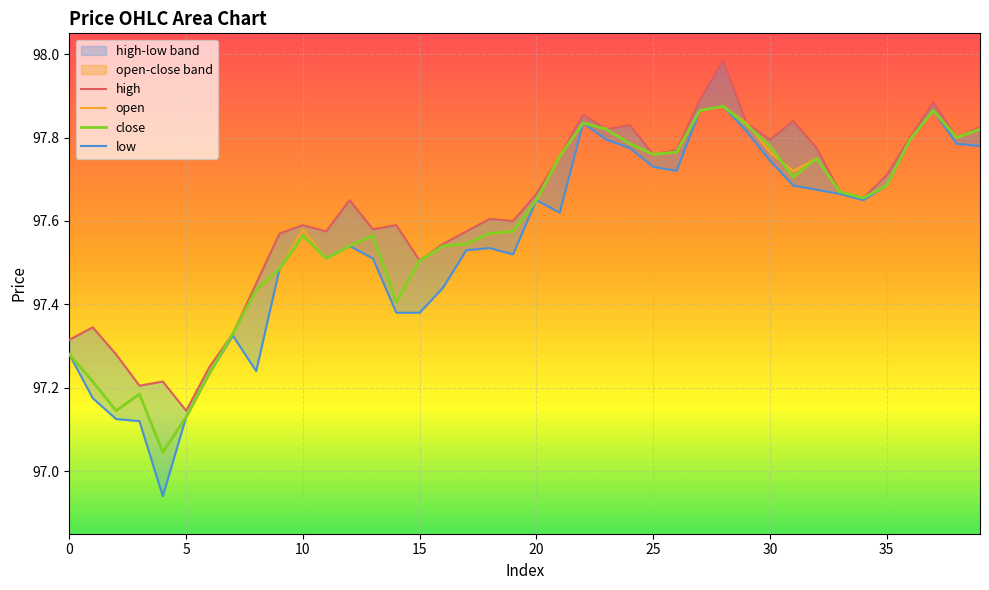

What is the total value across all series at 27?

391.5